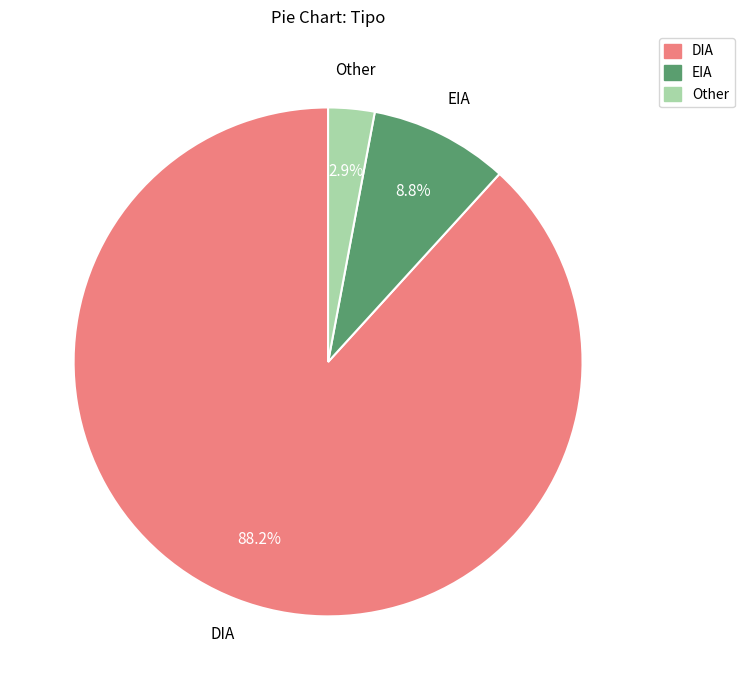

Rank the categories by value from highest to lowest.

DIA, EIA, Other